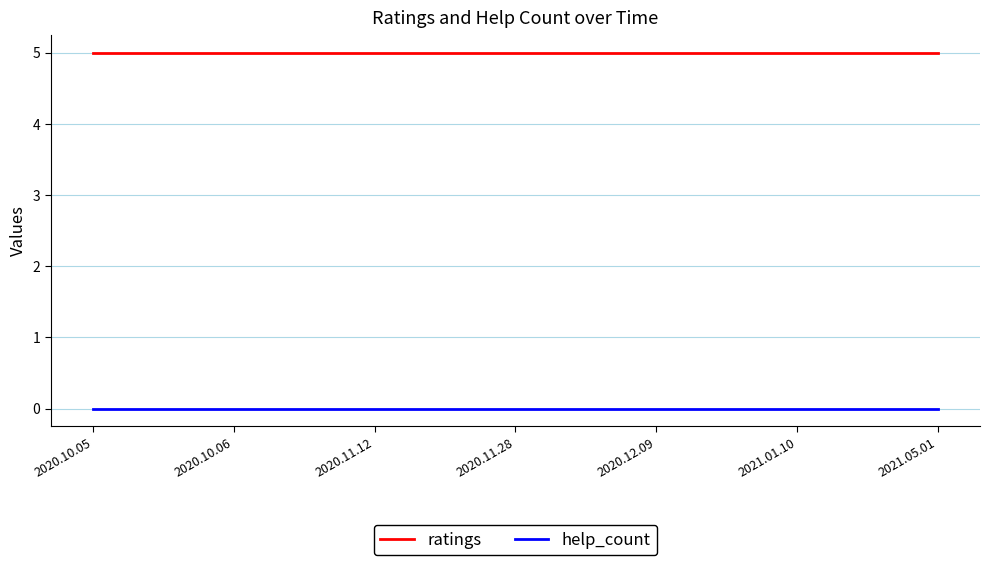

Does the chart have visible grid lines?

Yes